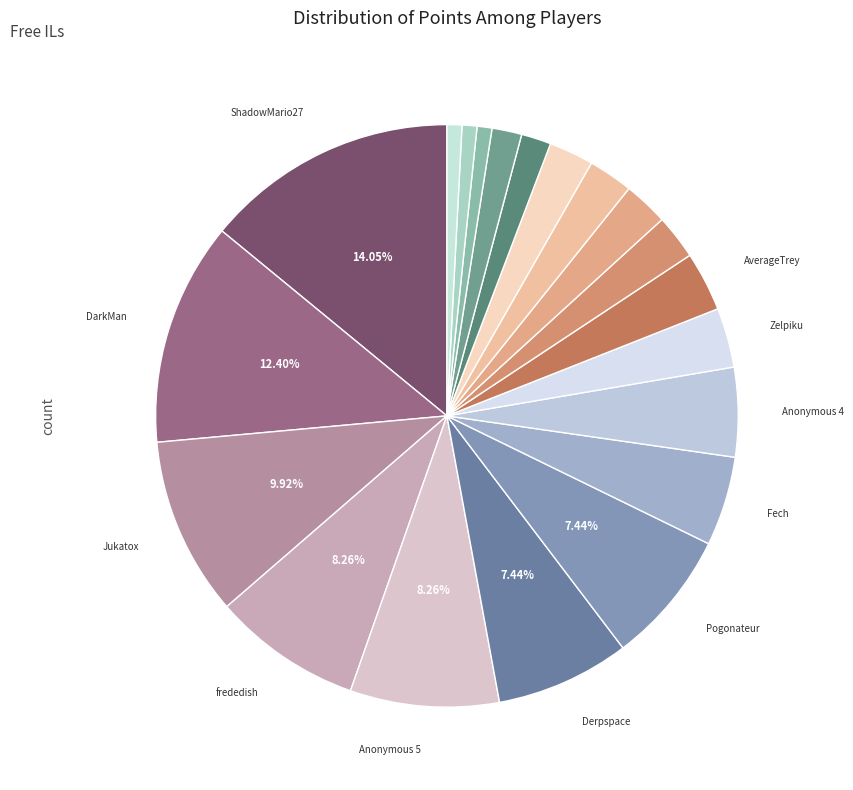

What is the largest slice in the pie chart?

ShadowMario27